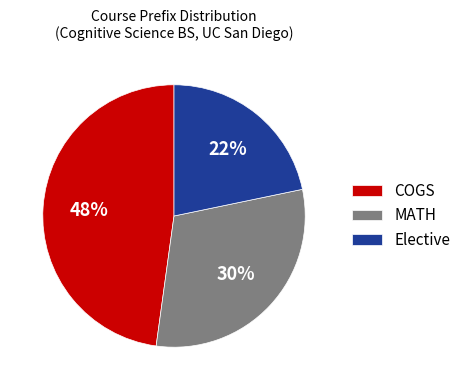

Does MATH represent more than half of the total?

No